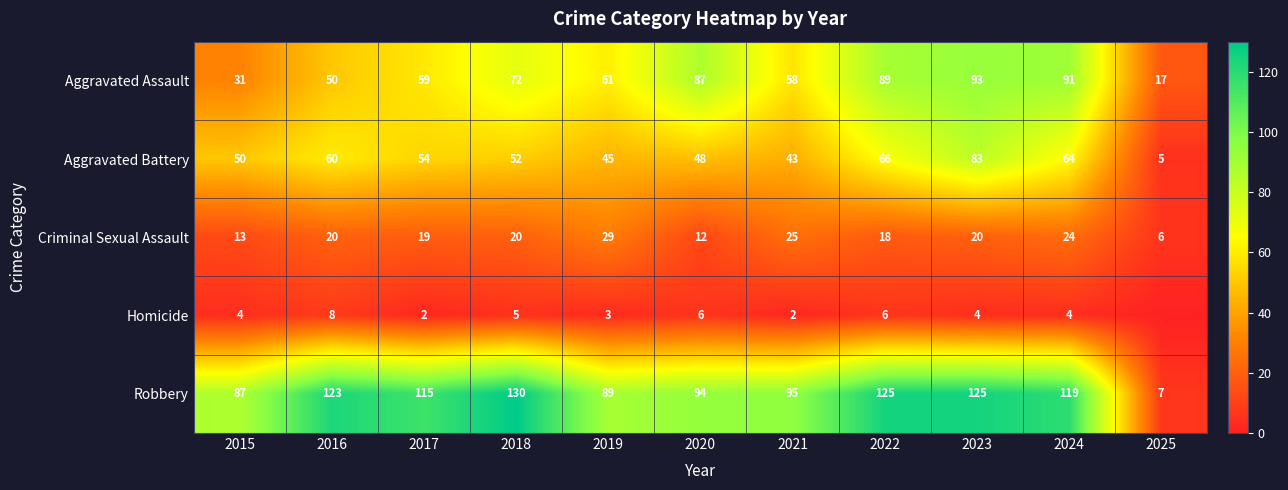

List the series in order of their peak value, lowest first.

Homicide, Criminal Sexual Assault, Aggravated Battery, Aggravated Assault, Robbery